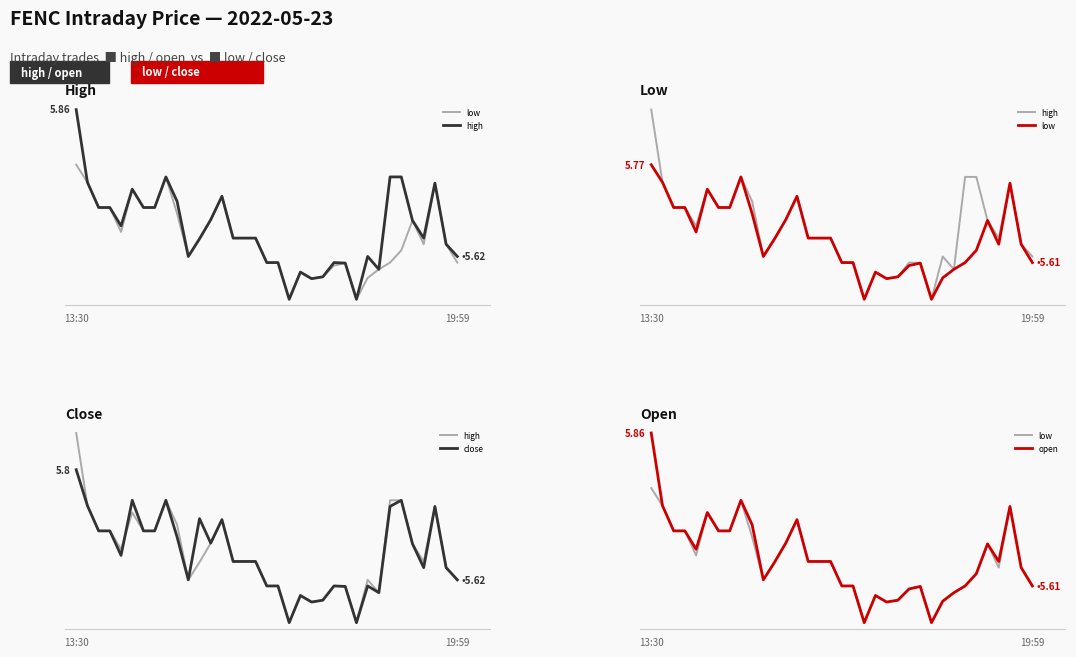

What is the greatest value displayed?

5.9